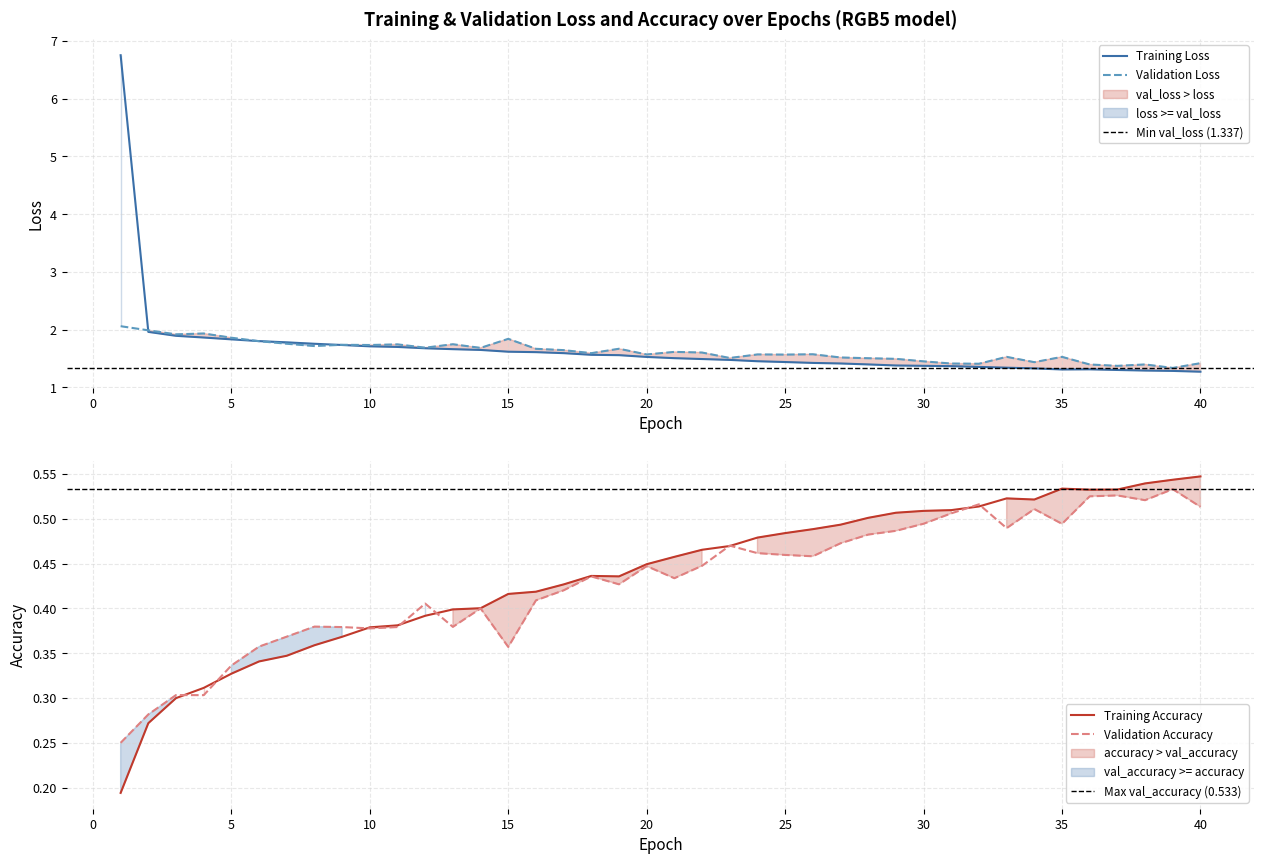

The Validation Loss series shows 1.6 at 20. True or false?

True